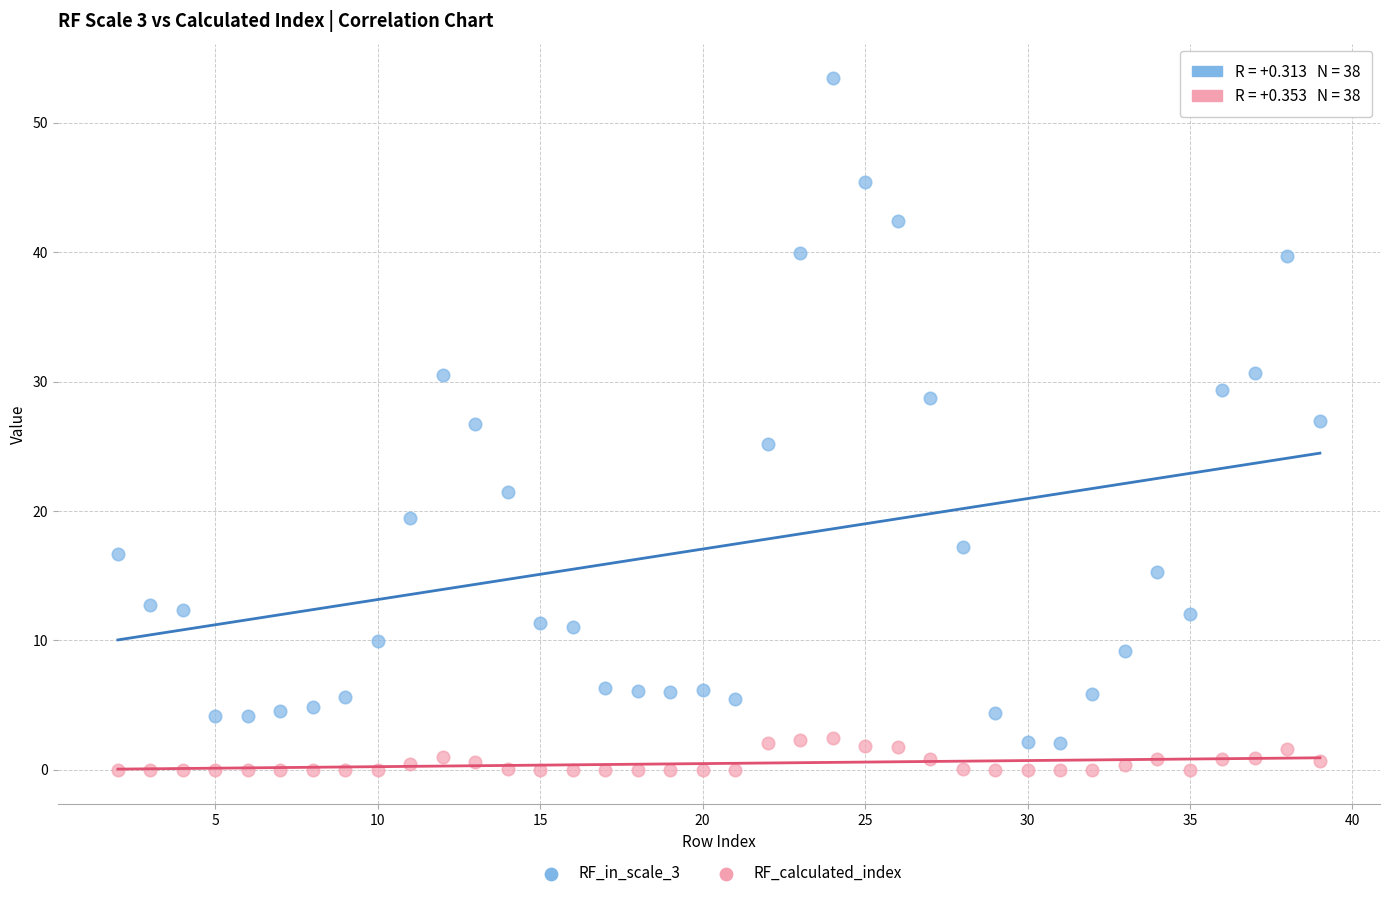

Across all data points, what is the range of Y values (max minus min)?

53.4